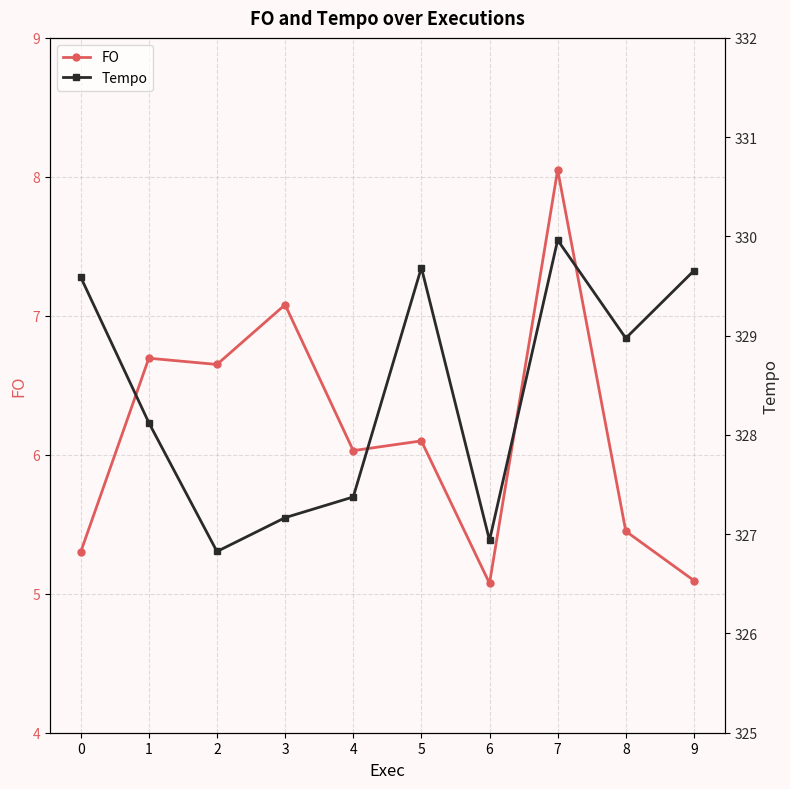

True or false: FO and Tempo intersect in this chart.

False